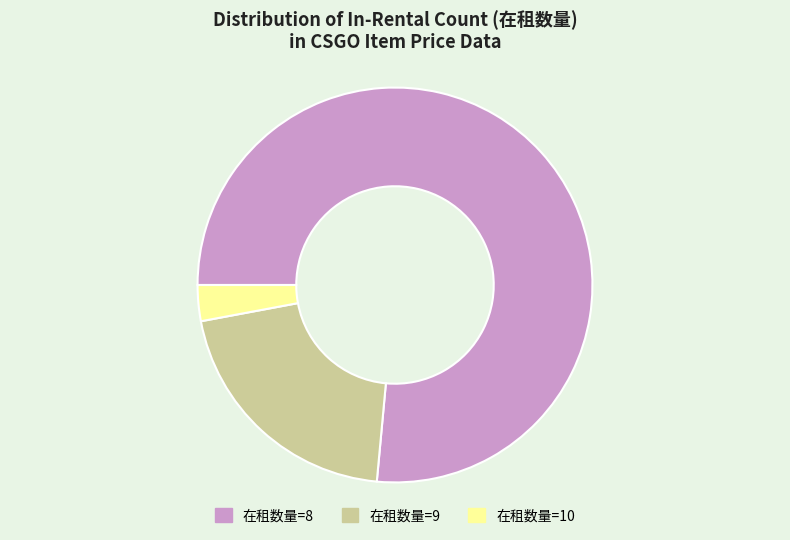

Is there a majority slice in this chart?

Yes